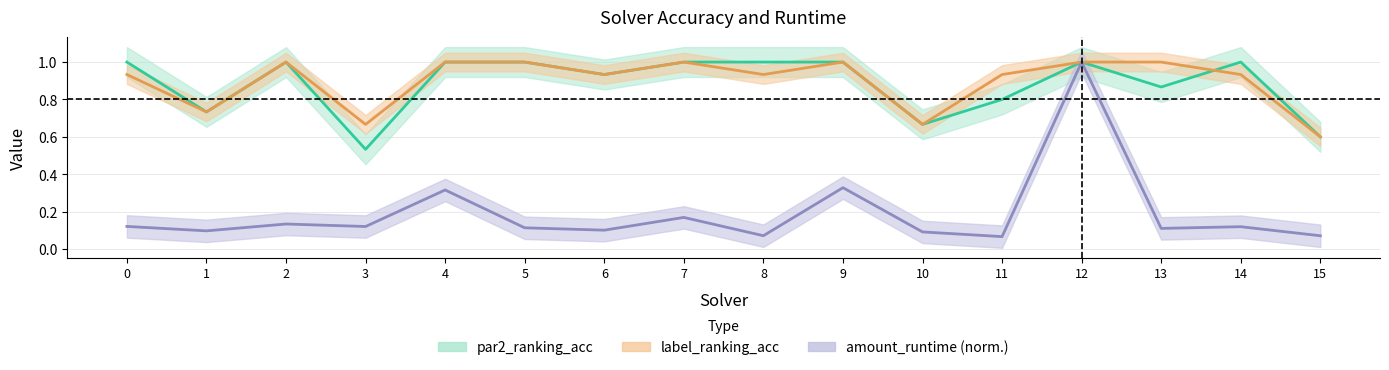

Reading left to right, list all the values displayed in this chart.

par2_ranking_acc: 0=1.0	1=0.7	2=1.0	3=0.5	4=1.0	5=1.0	6=0.9	7=1.0	8=1.0	9=1.0	10=0.7	11=0.8	12=1.0	13=0.9	14=1.0	15=0.6
label_ranking_acc: 0=0.9	1=0.7	2=1.0	3=0.7	4=1.0	5=1.0	6=0.9	7=1.0	8=0.9	9=1.0	10=0.7	11=0.9	12=1.0	13=1.0	14=0.9	15=0.6
amount_runtime: 0=0.1	1=0.1	2=0.1	3=0.1	4=0.3	5=0.1	6=0.1	7=0.2	8=0.1	9=0.3	10=0.1	11=0.1	12=1.0	13=0.1	14=0.1	15=0.1